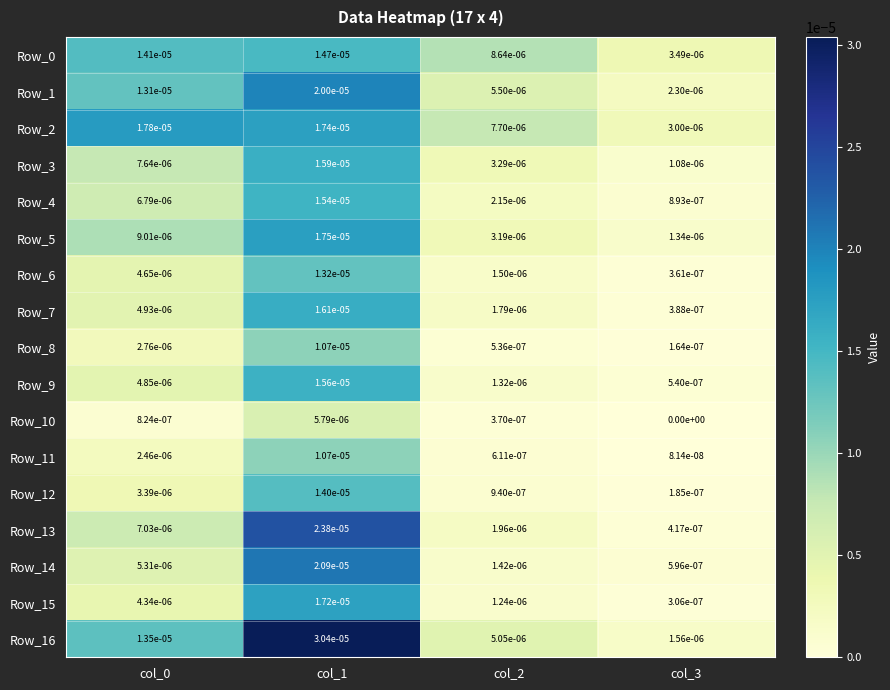

Is it true that Row_11 equals 0.0 at col_0?

True